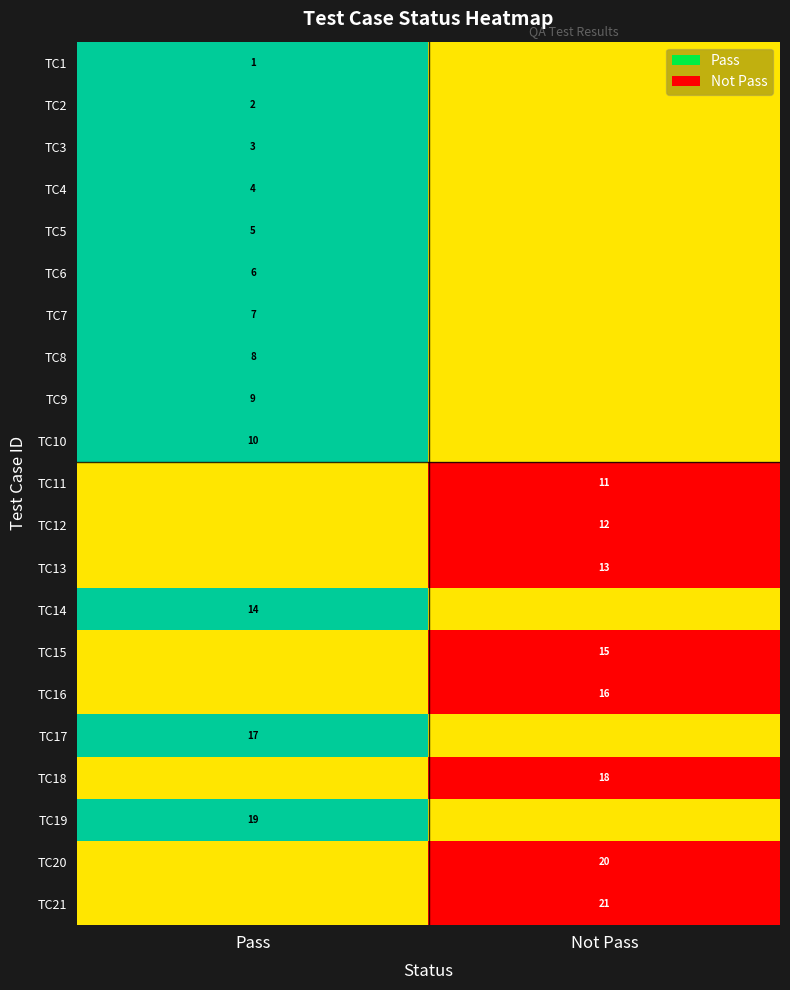

The value of TC2 at Pass is 3. True or false?

False